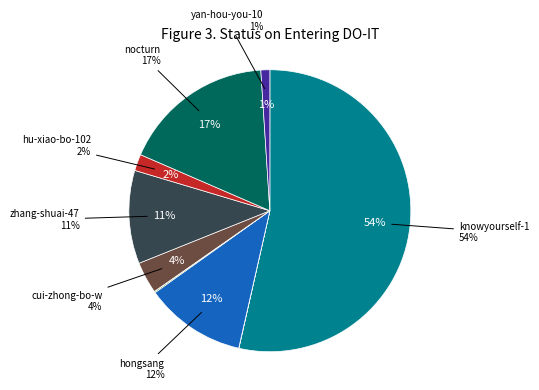

Is there any slice that represents more than half of the pie?

Yes